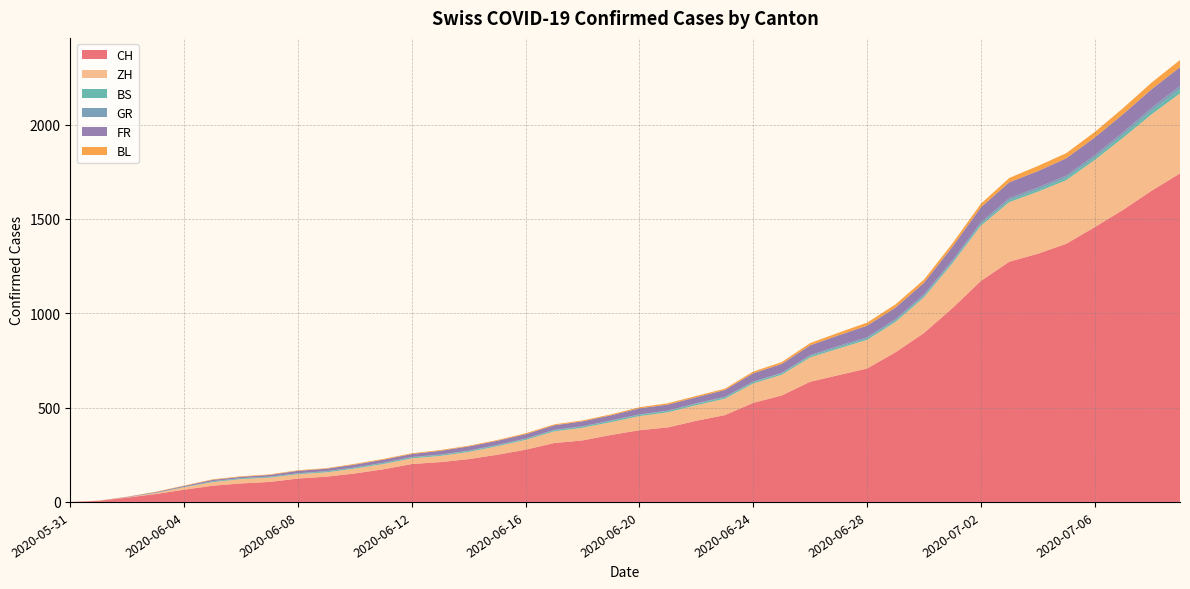

Reading right to left, list all the values displayed in this chart.

CH: 2020-07-09=1741	2020-07-08=1649	2020-07-07=1548	2020-07-06=1456	2020-07-05=1368	2020-07-04=1315	2020-07-03=1273	2020-07-02=1171	2020-07-01=1027	2020-06-30=895	2020-06-29=793	2020-06-28=707	2020-06-27=672	2020-06-26=637	2020-06-25=564	2020-06-24=525	2020-06-23=460	2020-06-22=430	2020-06-21=395	2020-06-20=380	2020-06-19=355	2020-06-18=326	2020-06-17=312	2020-06-16=277	2020-06-15=250	2020-06-14=227	2020-06-13=211	2020-06-12=201	2020-06-11=173	2020-06-10=151	2020-06-09=134	2020-06-08=124	2020-06-07=106	2020-06-06=98	2020-06-05=86	2020-06-04=65	2020-06-03=42	2020-06-02=23	2020-06-01=6	2020-05-31=0
ZH: 2020-07-09=424	2020-07-08=405	2020-07-07=382	2020-07-06=356	2020-07-05=337	2020-07-04=329	2020-07-03=316	2020-07-02=293	2020-07-01=237	2020-06-30=189	2020-06-29=161	2020-06-28=152	2020-06-27=141	2020-06-26=129	2020-06-25=110	2020-06-24=103	2020-06-23=87	2020-06-22=83	2020-06-21=80	2020-06-20=75	2020-06-19=68	2020-06-18=67	2020-06-17=62	2020-06-16=52	2020-06-15=45	2020-06-14=38	2020-06-13=33	2020-06-12=30	2020-06-11=28	2020-06-10=26	2020-06-09=23	2020-06-08=23	2020-06-07=23	2020-06-06=23	2020-06-05=19	2020-06-04=13	2020-06-03=5	2020-06-02=2	2020-06-01=0	2020-05-31=0
BS: 2020-07-09=21	2020-07-08=18	2020-07-07=15	2020-07-06=12	2020-07-05=12	2020-07-04=11	2020-07-03=10	2020-07-02=8	2020-07-01=7	2020-06-30=7	2020-06-29=7	2020-06-28=7	2020-06-27=7	2020-06-26=7	2020-06-25=7	2020-06-24=7	2020-06-23=7	2020-06-22=7	2020-06-21=7	2020-06-20=7	2020-06-19=7	2020-06-18=6	2020-06-17=6	2020-06-16=5	2020-06-15=5	2020-06-14=5	2020-06-13=5	2020-06-12=5	2020-06-11=5	2020-06-10=5	2020-06-09=5	2020-06-08=4	2020-06-07=4	2020-06-06=4	2020-06-05=4	2020-06-04=1	2020-06-03=1	2020-06-02=0	2020-06-01=0	2020-05-31=0
GR: 2020-07-09=18	2020-07-08=16	2020-07-07=14	2020-07-06=13	2020-07-05=12	2020-07-04=11	2020-07-03=11	2020-07-02=10	2020-07-01=9	2020-06-30=9	2020-06-29=8	2020-06-28=7	2020-06-27=7	2020-06-26=5	2020-06-25=3	2020-06-24=3	2020-06-23=3	2020-06-22=3	2020-06-21=2	2020-06-20=2	2020-06-19=2	2020-06-18=2	2020-06-17=2	2020-06-16=2	2020-06-15=2	2020-06-14=2	2020-06-13=2	2020-06-12=2	2020-06-11=2	2020-06-10=1	2020-06-09=1	2020-06-08=1	2020-06-07=1	2020-06-06=1	2020-06-05=1	2020-06-04=1	2020-06-03=1	2020-06-02=0	2020-06-01=0	2020-05-31=0
FR: 2020-07-09=100	2020-07-08=99	2020-07-07=96	2020-07-06=94	2020-07-05=92	2020-07-04=87	2020-07-03=84	2020-07-02=79	2020-07-01=72	2020-06-30=61	2020-06-29=61	2020-06-28=61	2020-06-27=56	2020-06-26=52	2020-06-25=47	2020-06-24=44	2020-06-23=36	2020-06-22=32	2020-06-21=32	2020-06-20=32	2020-06-19=27	2020-06-18=26	2020-06-17=24	2020-06-16=23	2020-06-15=22	2020-06-14=22	2020-06-13=20	2020-06-12=16	2020-06-11=16	2020-06-10=15	2020-06-09=13	2020-06-08=13	2020-06-07=9	2020-06-06=7	2020-06-05=7	2020-06-04=5	2020-06-03=3	2020-06-02=2	2020-06-01=0	2020-05-31=0
BL: 2020-07-09=38	2020-07-08=35	2020-07-07=32	2020-07-06=29	2020-07-05=27	2020-07-04=27	2020-07-03=23	2020-07-02=19	2020-07-01=18	2020-06-30=17	2020-06-29=17	2020-06-28=16	2020-06-27=14	2020-06-26=12	2020-06-25=10	2020-06-24=9	2020-06-23=7	2020-06-22=7	2020-06-21=7	2020-06-20=6	2020-06-19=5	2020-06-18=5	2020-06-17=5	2020-06-16=5	2020-06-15=4	2020-06-14=4	2020-06-13=4	2020-06-12=4	2020-06-11=4	2020-06-10=4	2020-06-09=3	2020-06-08=3	2020-06-07=3	2020-06-06=3	2020-06-05=3	2020-06-04=2	2020-06-03=2	2020-06-02=1	2020-06-01=1	2020-05-31=0